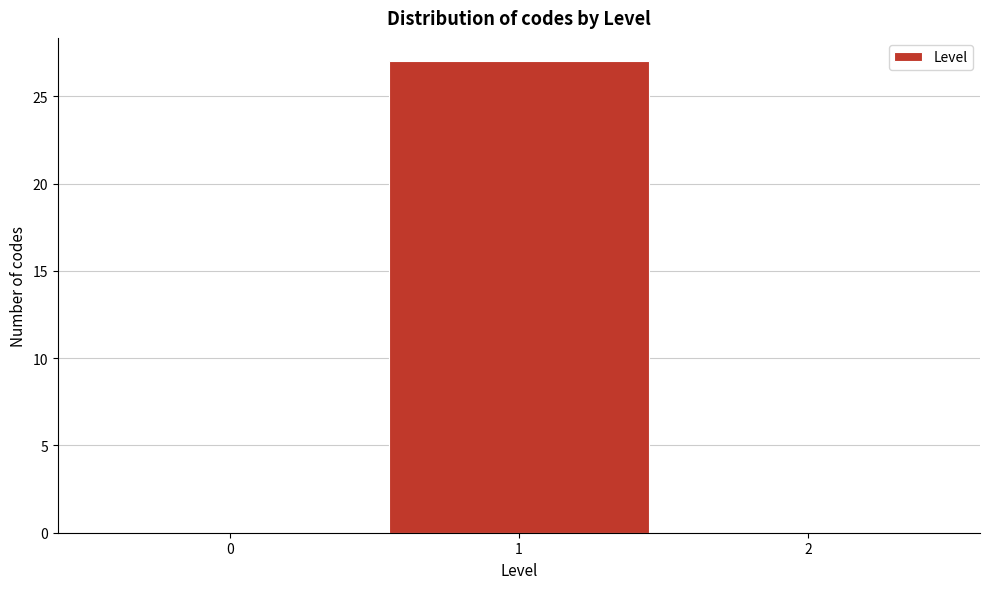

Reading left to right, what are all the values shown in this chart?

0=0	1=27	2=0